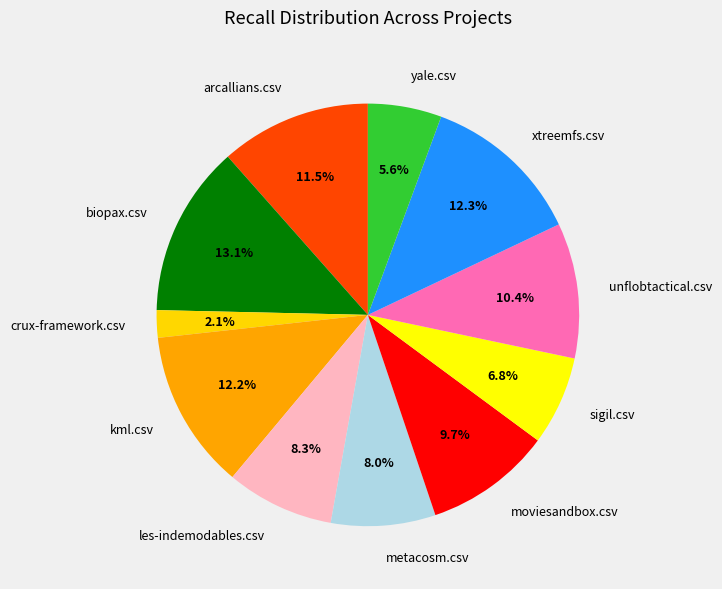

Which category has the biggest portion of the pie?

biopax.csv